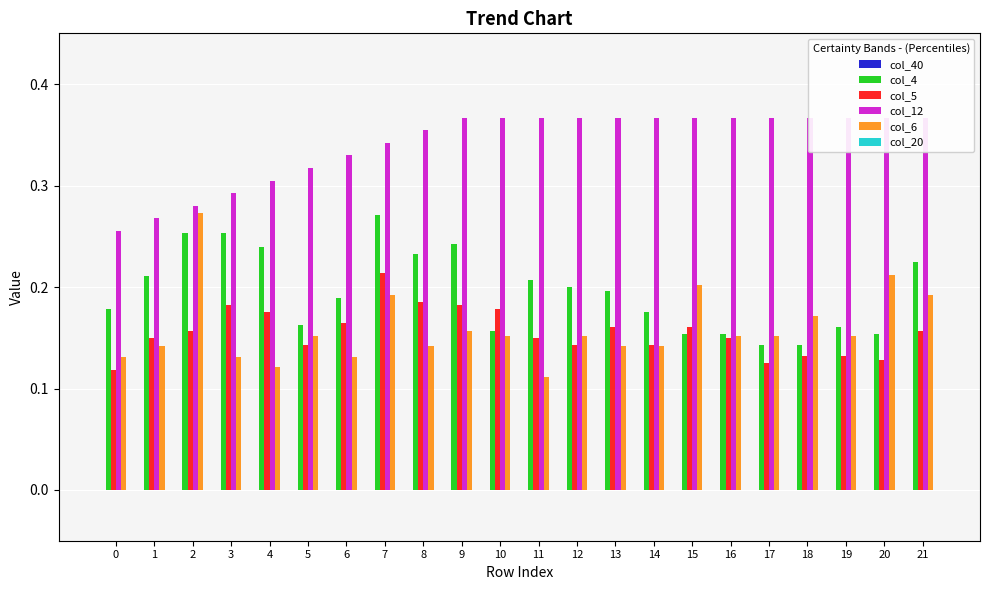

Reading left to right, what are all the values shown in this chart?

col_40: 0.0	0.0	0.0	0.0	0.0	0.0	0.0	0.0	0.0	0.0	0.0	0.0	0.0	0.0	0.0	0.0	0.0	0.0	0.0	0.0	0.0	0.0
col_4: 0.2	0.2	0.3	0.3	0.2	0.2	0.2	0.3	0.2	0.2	0.2	0.2	0.2	0.2	0.2	0.2	0.2	0.1	0.1	0.2	0.2	0.2
col_5: 0.1	0.1	0.2	0.2	0.2	0.1	0.2	0.2	0.2	0.2	0.2	0.1	0.1	0.2	0.1	0.2	0.1	0.1	0.1	0.1	0.1	0.2
col_12: 0.3	0.3	0.3	0.3	0.3	0.3	0.3	0.3	0.4	0.4	0.4	0.4	0.4	0.4	0.4	0.4	0.4	0.4	0.4	0.4	0.4	0.4
col_6: 0.1	0.1	0.3	0.1	0.1	0.2	0.1	0.2	0.1	0.2	0.2	0.1	0.2	0.1	0.1	0.2	0.2	0.2	0.2	0.2	0.2	0.2
col_20: 0.0	0.0	0.0	0.0	0.0	0.0	0.0	0.0	0.0	0.0	0.0	0.0	0.0	0.0	0.0	0.0	0.0	0.0	0.0	0.0	0.0	0.0